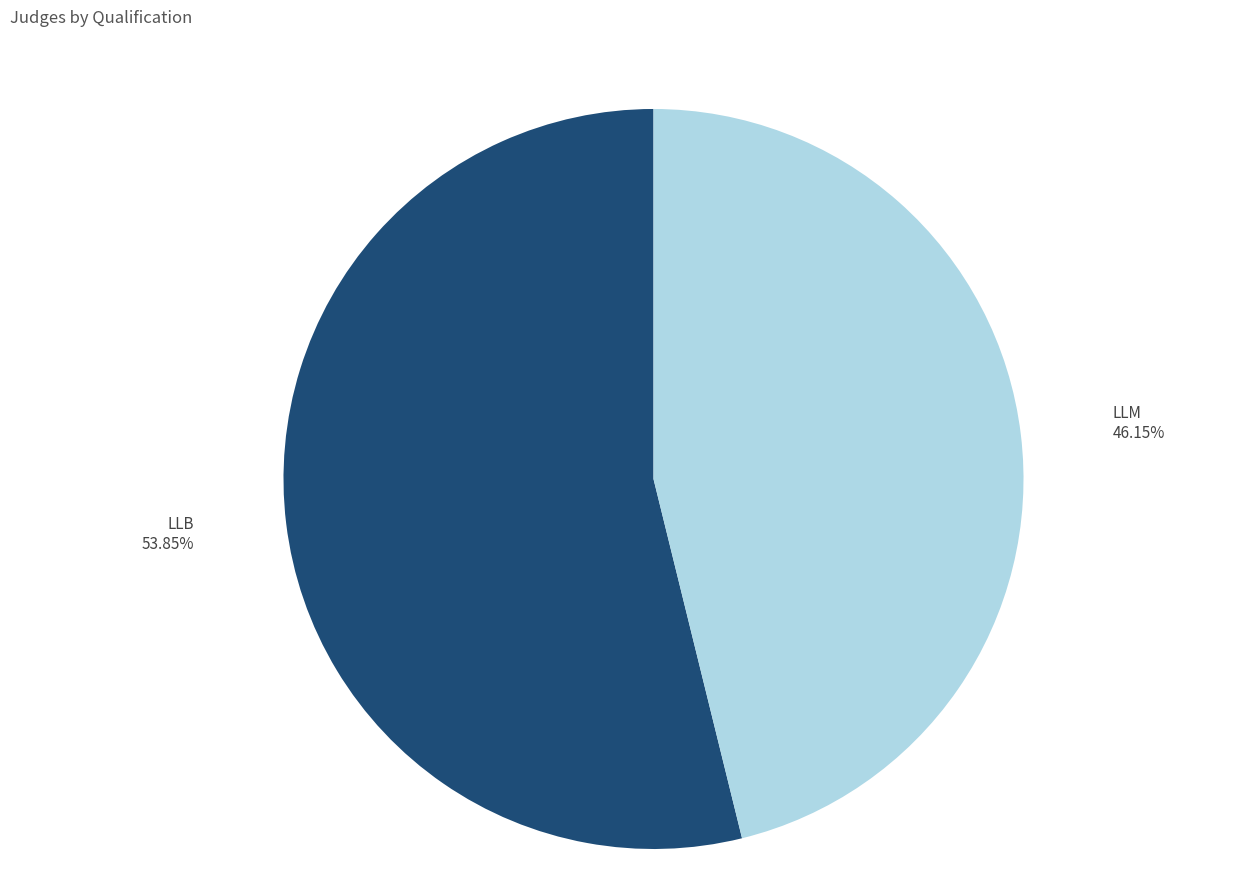

True or false: LLB accounts for 59% of the total.

False